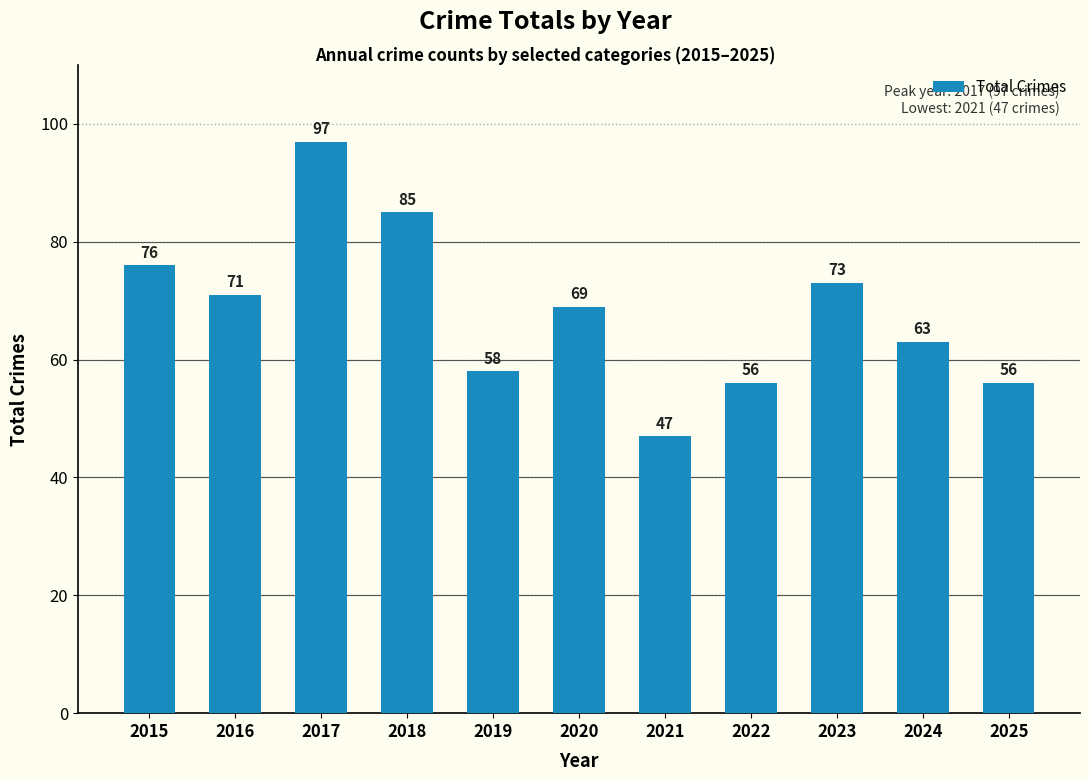

Reading right to left, what are all the values shown in this chart?

2025=56	2024=63	2023=73	2022=56	2021=47	2020=69	2019=58	2018=85	2017=97	2016=71	2015=76